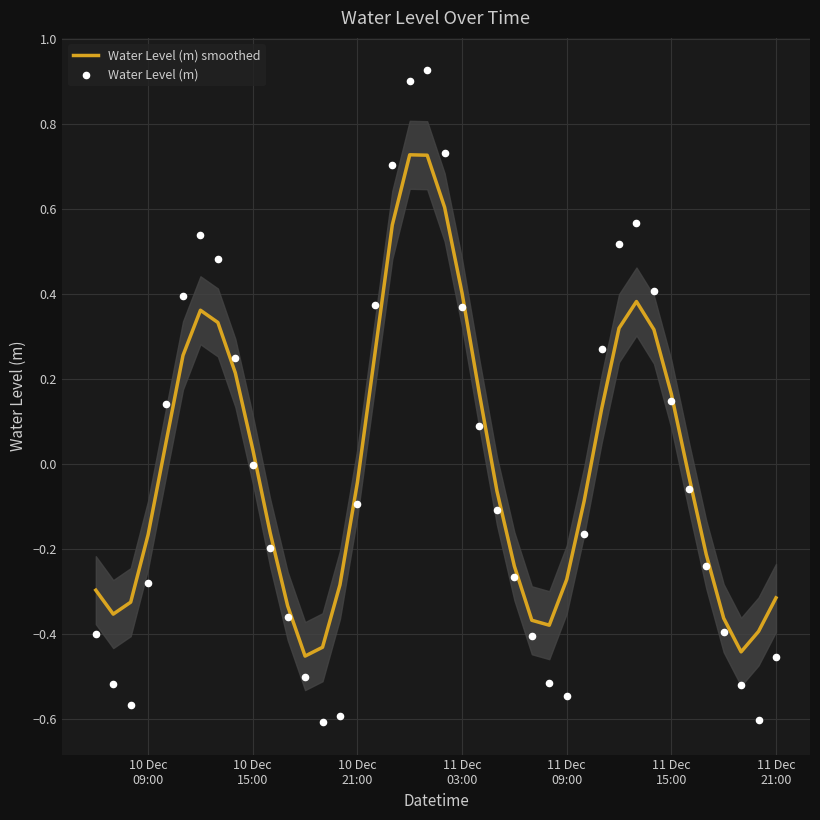

Which series has the widest spread of Y values?

Water Level (m)